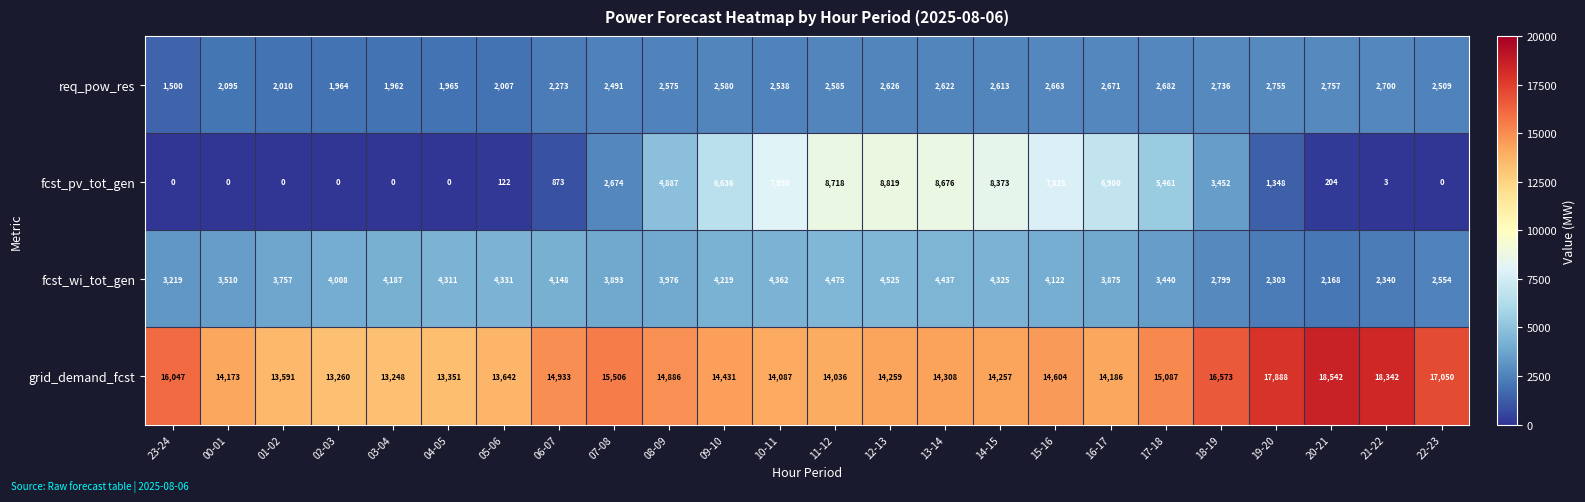

Which series changed the most between 19-20 and 20-21?

fcst_pv_tot_gen